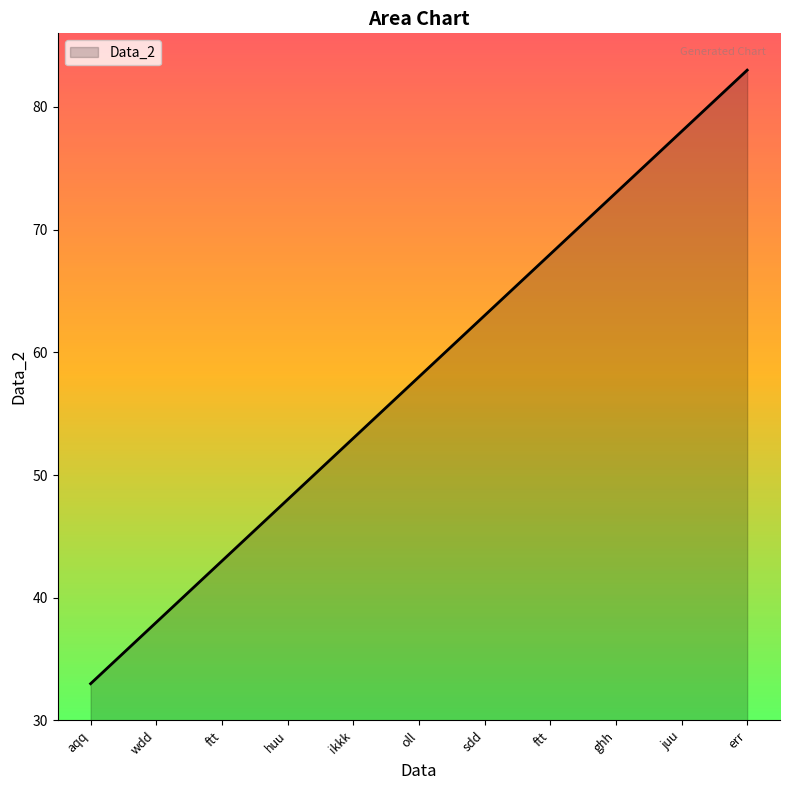

What is the difference between the values at ftt and huu?

20